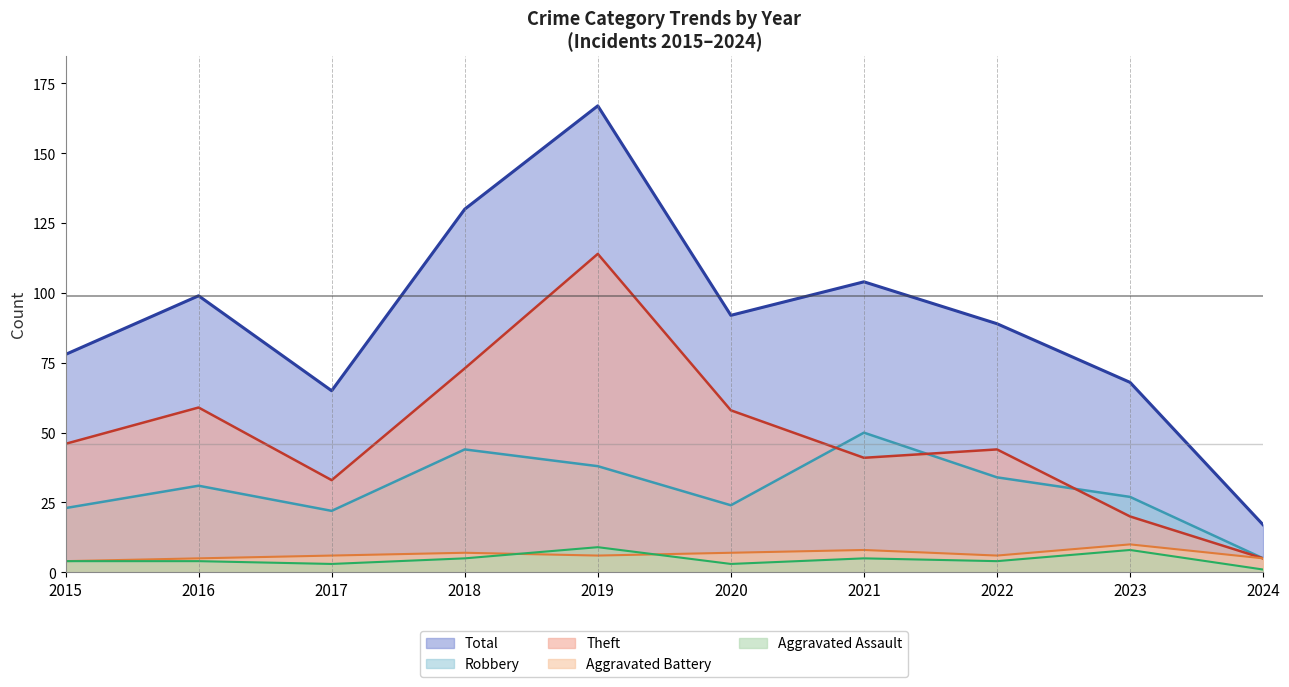

At which category does the chart reach its peak across all series?

2019